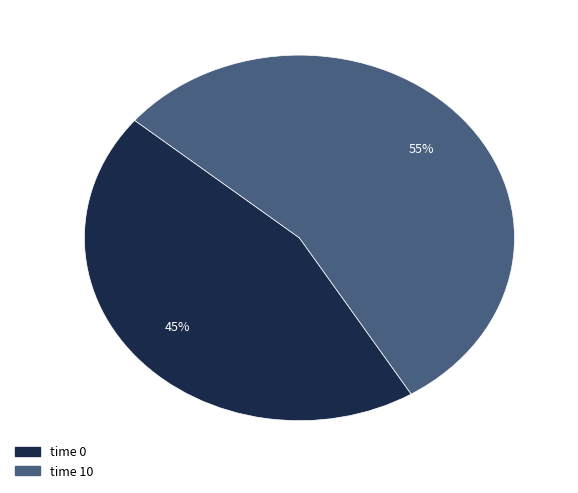

How many segments does this pie chart have?

2